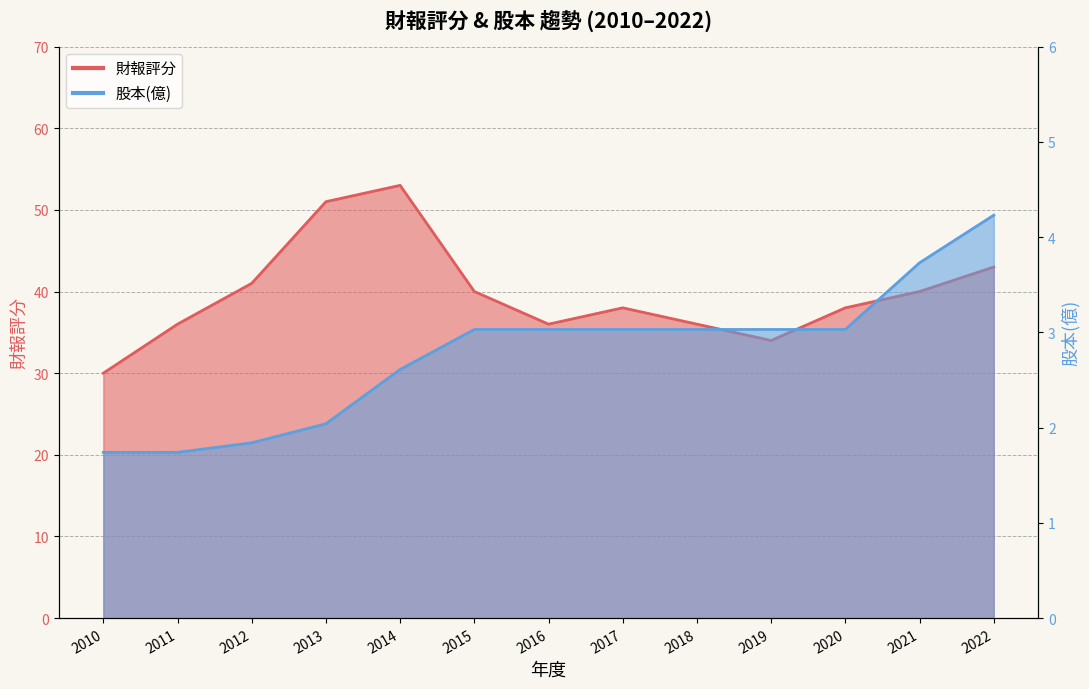

Which category has the highest value in the 財報評分 series?

2014